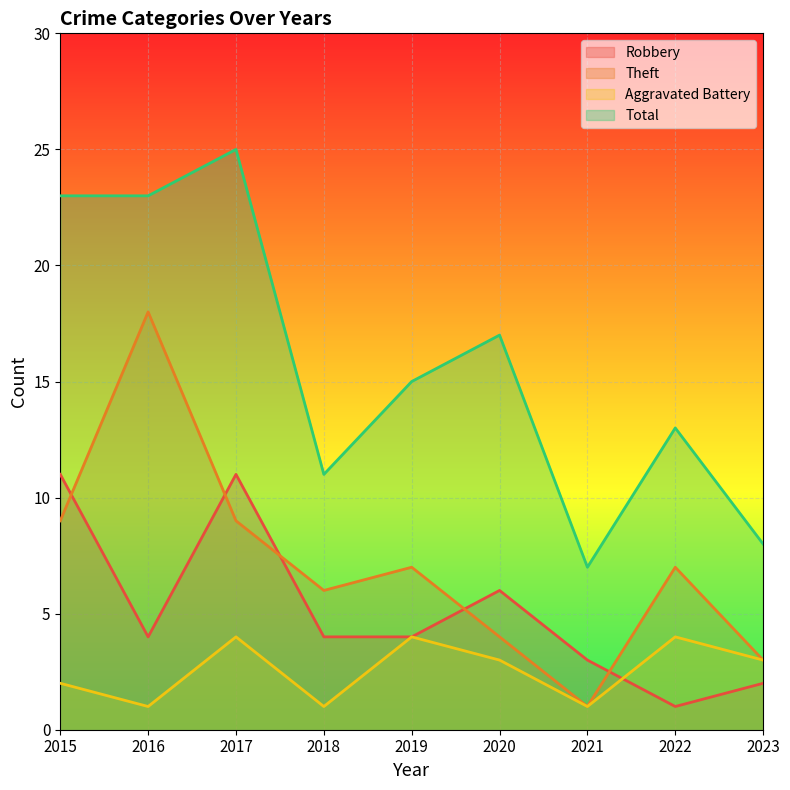

How many interior local valleys does the Total series have?

2